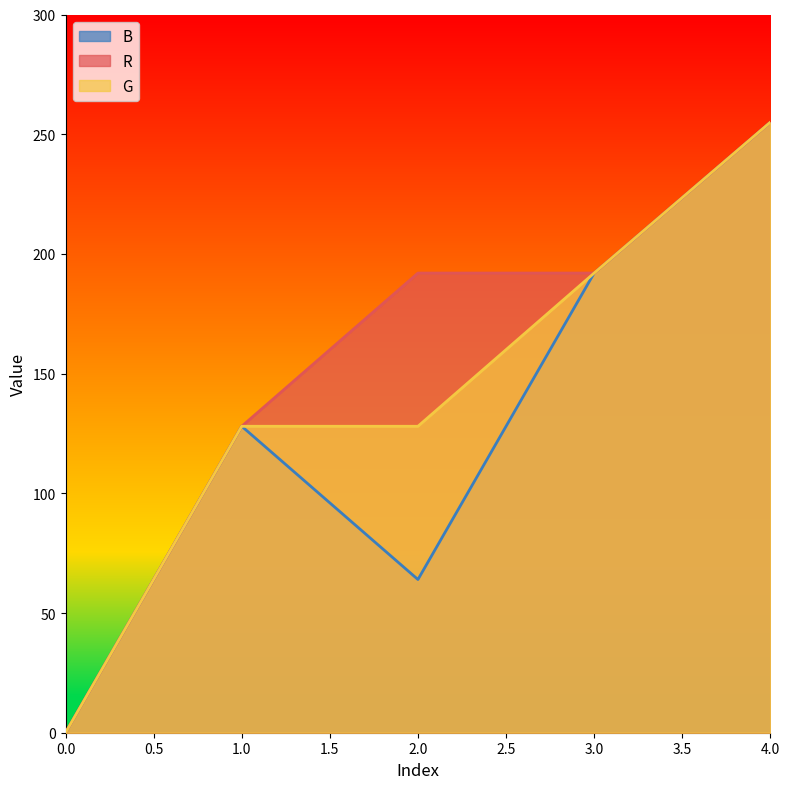

Reading left to right, what are all the values shown in this chart?

B: 0	128	64	192	255
R: 0	128	192	192	255
G: 0	128	128	192	255